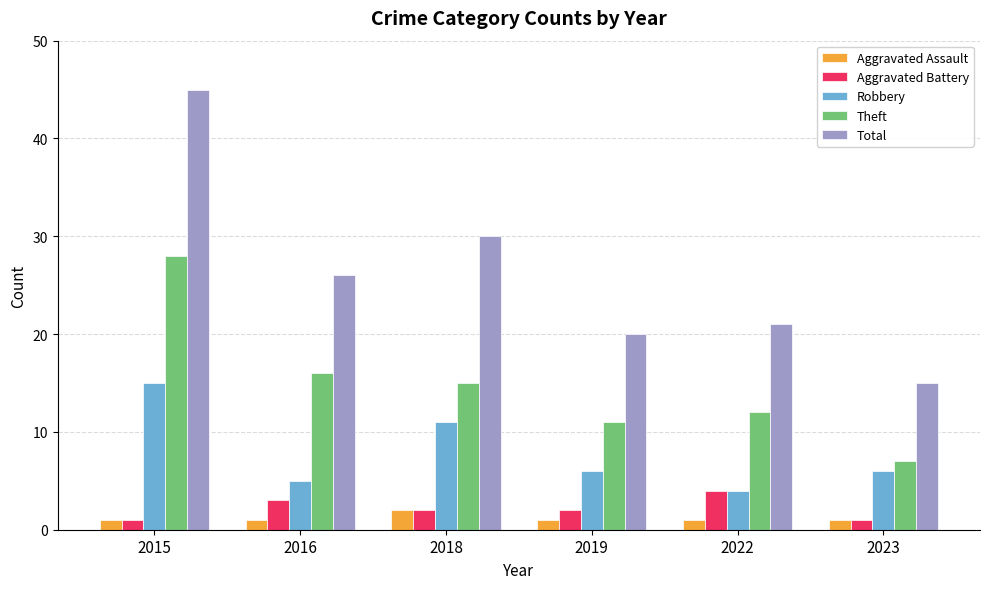

At how many categories does at least one series exceed 7?

6